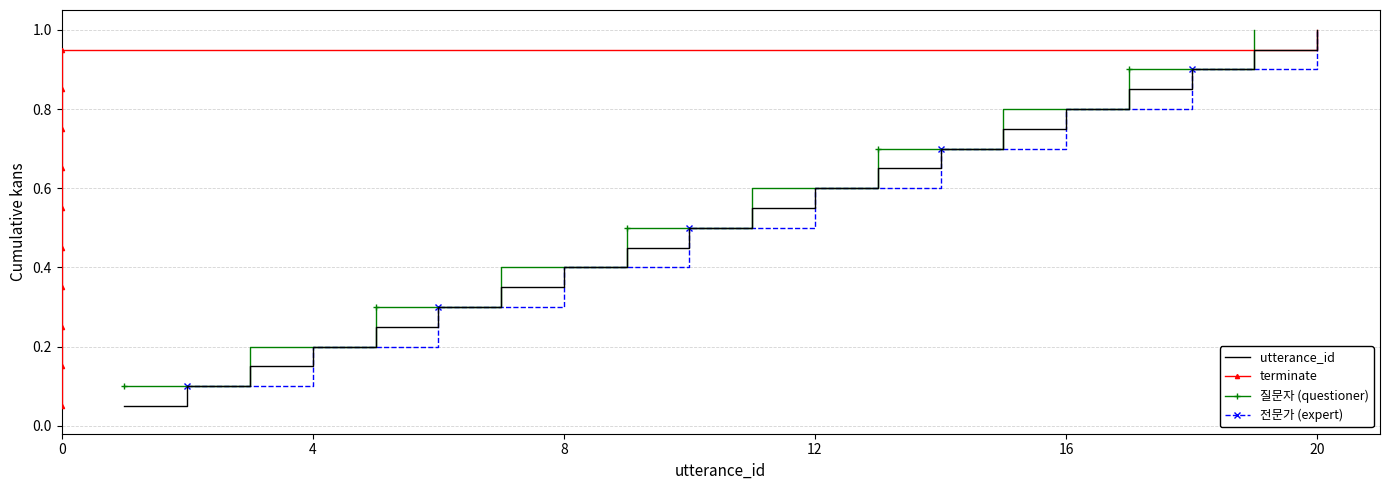

At which label is the value closest to 0?

1